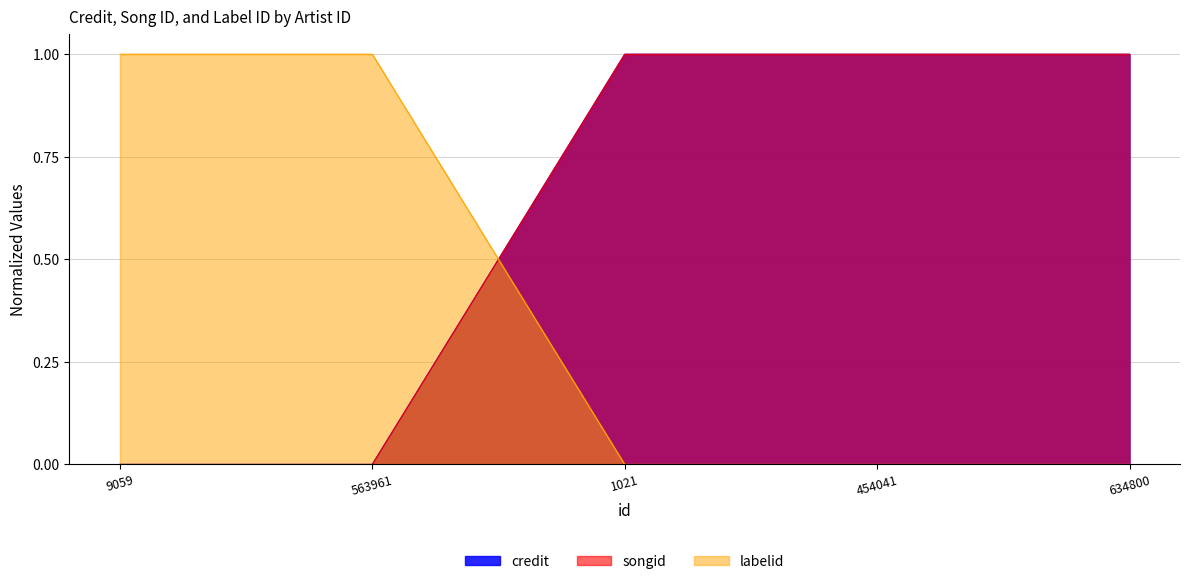

Reading right to left, extract all data points from this chart.

credit: 1	1	1	0	0
songid: 1	1	1	0	0
labelid: 0	0	0	1	1